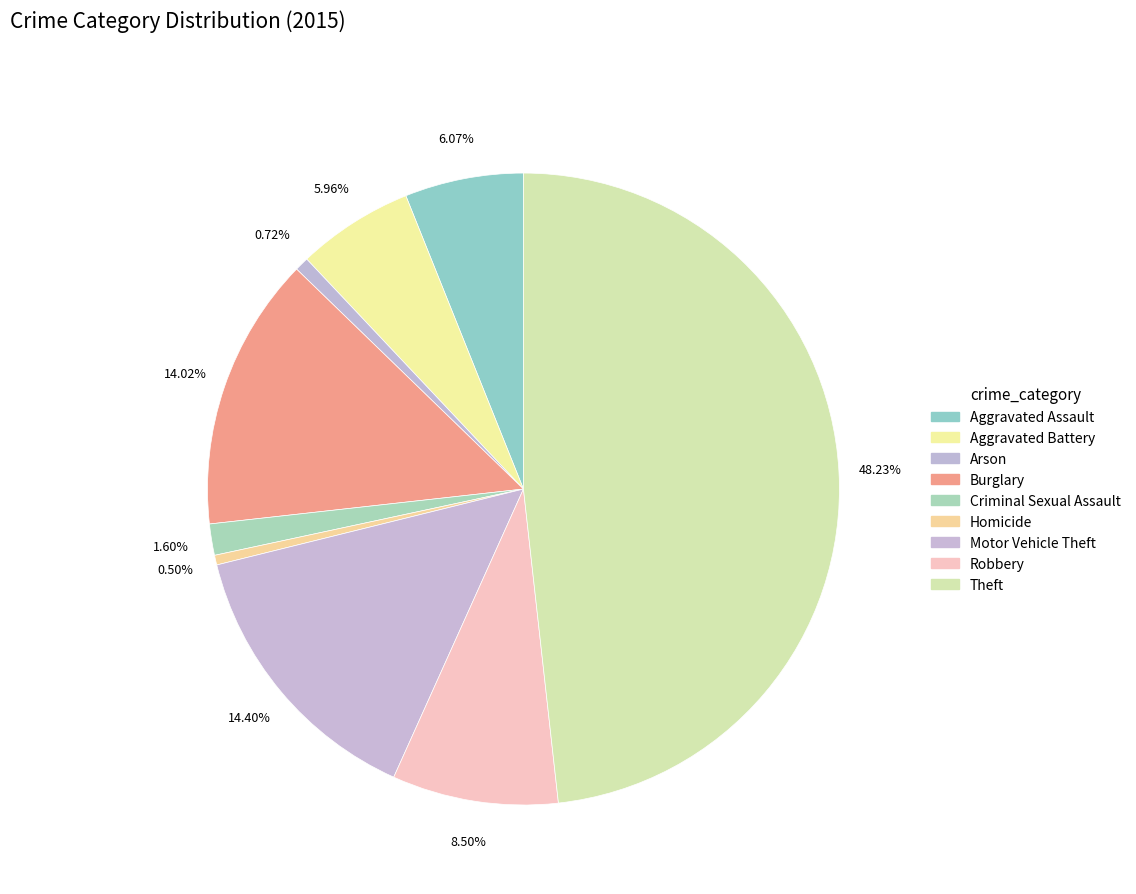

Is it true that Motor Vehicle Theft is 28% of the pie?

False